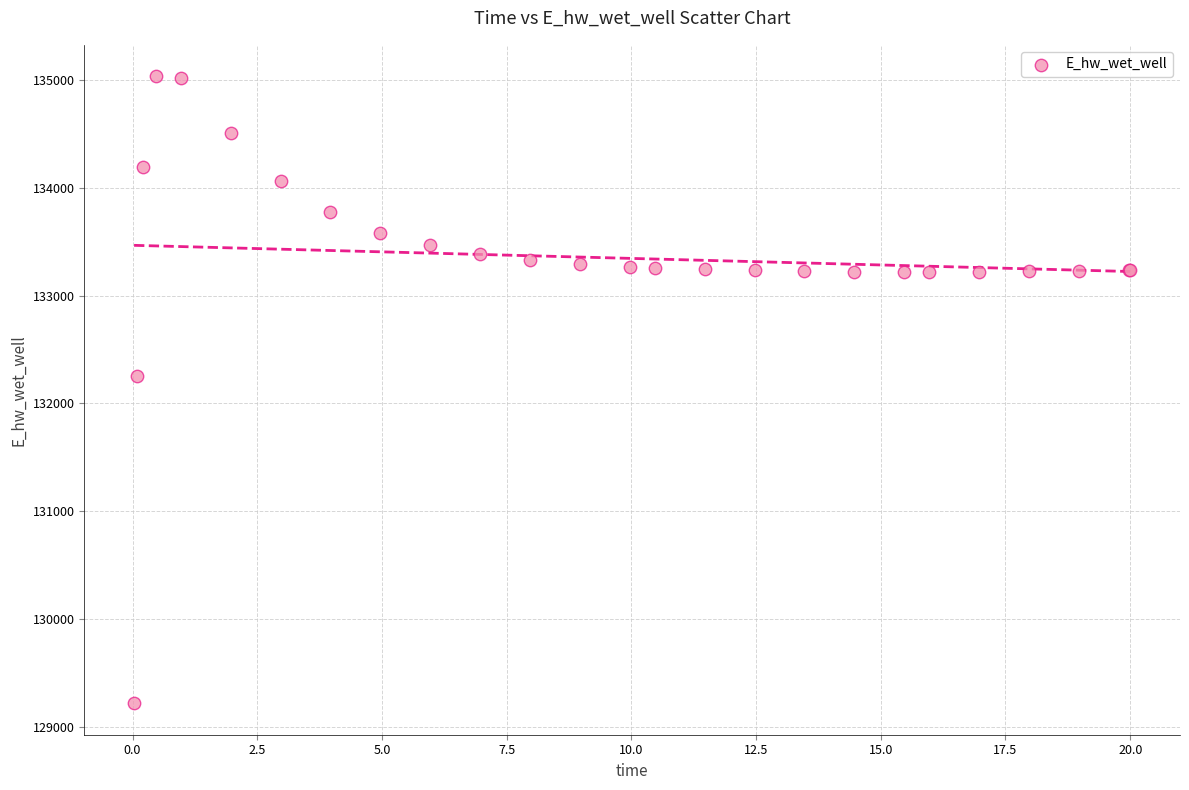

What Y value in the scatter plot is closest to 132127?

132254.3